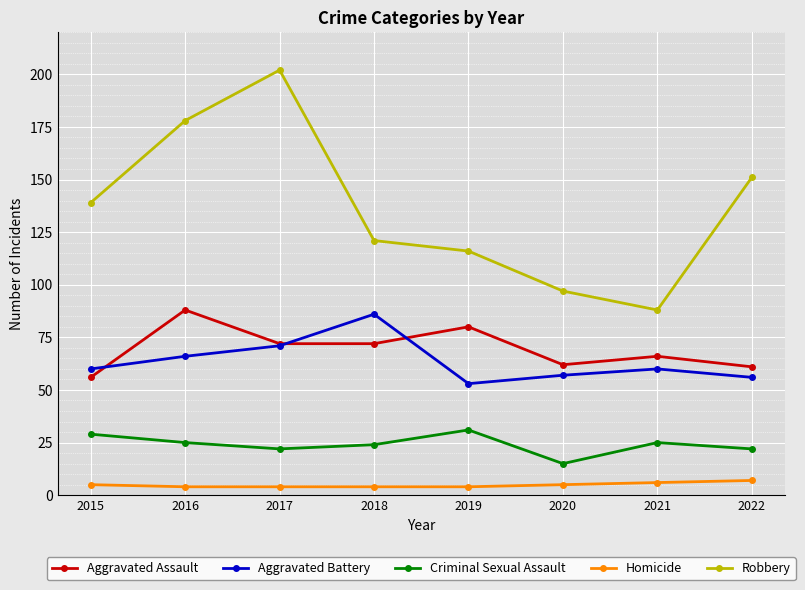

At which category does the chart reach its peak across all series?

2017